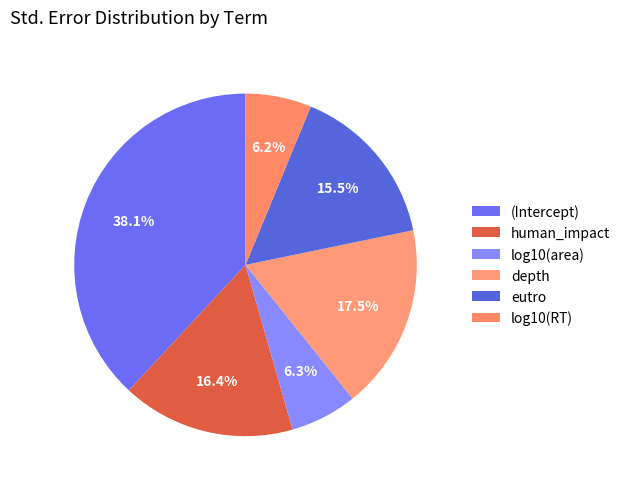

Combined, do log10(area) and (Intercept) account for over 50%?

No